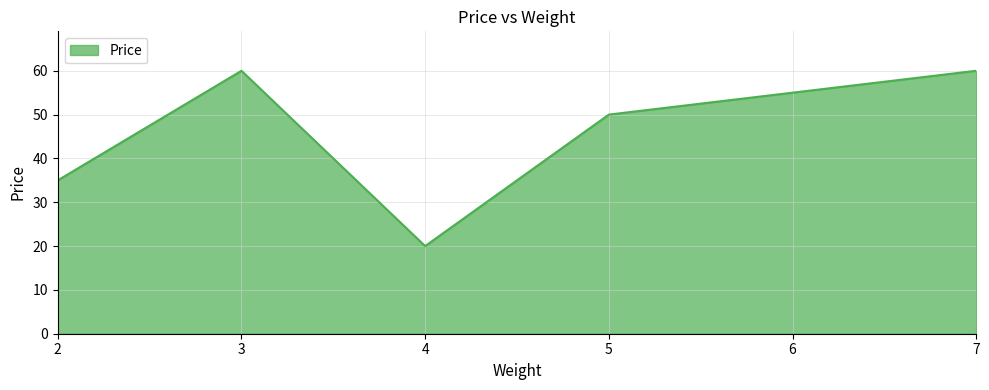

What is the difference between the values at 7 and 5?

10